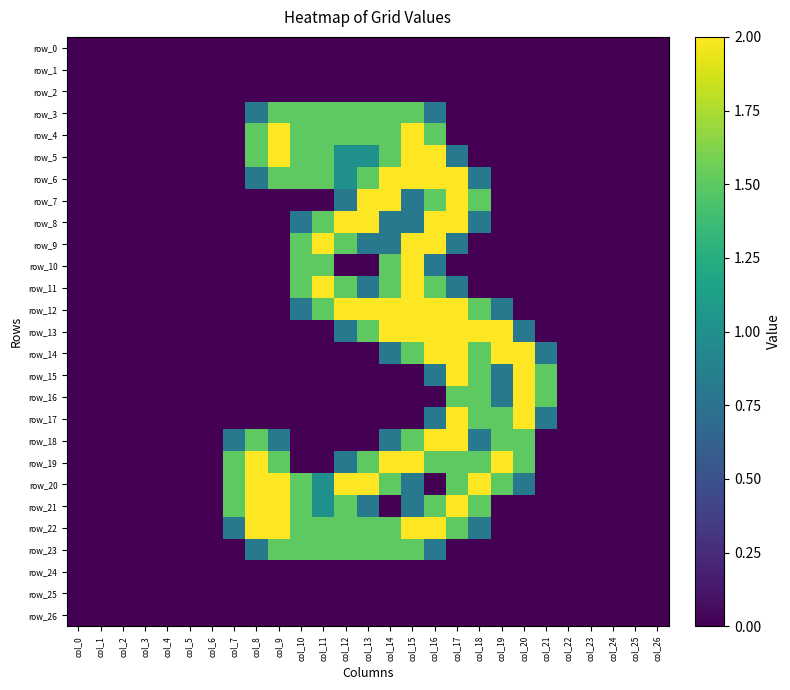

Reading right to left, what are all the values shown in this chart?

row_0: 0.0	0.0	0.0	0.0	0.0	0.0	0.0	0.0	0.0	0.0	0.0	0.0	0.0	0.0	0.0	0.0	0.0	0.0	0.0	0.0	0.0	0.0	0.0	0.0	0.0	0.0	0.0
row_1: 0.0	0.0	0.0	0.0	0.0	0.0	0.0	0.0	0.0	0.0	0.0	0.0	0.0	0.0	0.0	0.0	0.0	0.0	0.0	0.0	0.0	0.0	0.0	0.0	0.0	0.0	0.0
row_2: 0.0	0.0	0.0	0.0	0.0	0.0	0.0	0.0	0.0	0.0	0.0	0.0	0.0	0.0	0.0	0.0	0.0	0.0	0.0	0.0	0.0	0.0	0.0	0.0	0.0	0.0	0.0
row_3: 0.0	0.0	0.0	0.0	0.0	0.0	0.0	0.0	0.0	0.0	0.8	1.5	1.5	1.5	1.5	1.5	1.5	1.5	0.8	0.0	0.0	0.0	0.0	0.0	0.0	0.0	0.0
row_4: 0.0	0.0	0.0	0.0	0.0	0.0	0.0	0.0	0.0	0.0	1.5	2.0	1.5	1.5	1.5	1.5	1.5	2.0	1.5	0.0	0.0	0.0	0.0	0.0	0.0	0.0	0.0
row_5: 0.0	0.0	0.0	0.0	0.0	0.0	0.0	0.0	0.0	0.8	2.0	2.0	1.5	1.0	1.0	1.5	1.5	2.0	1.5	0.0	0.0	0.0	0.0	0.0	0.0	0.0	0.0
row_6: 0.0	0.0	0.0	0.0	0.0	0.0	0.0	0.0	0.8	2.0	2.0	2.0	2.0	1.5	1.0	1.5	1.5	1.5	0.8	0.0	0.0	0.0	0.0	0.0	0.0	0.0	0.0
row_7: 0.0	0.0	0.0	0.0	0.0	0.0	0.0	0.0	1.5	2.0	1.5	0.8	2.0	2.0	0.8	0.0	0.0	0.0	0.0	0.0	0.0	0.0	0.0	0.0	0.0	0.0	0.0
row_8: 0.0	0.0	0.0	0.0	0.0	0.0	0.0	0.0	0.8	2.0	2.0	0.8	0.8	2.0	2.0	1.5	0.8	0.0	0.0	0.0	0.0	0.0	0.0	0.0	0.0	0.0	0.0
row_9: 0.0	0.0	0.0	0.0	0.0	0.0	0.0	0.0	0.0	0.8	2.0	2.0	0.8	0.8	1.5	2.0	1.5	0.0	0.0	0.0	0.0	0.0	0.0	0.0	0.0	0.0	0.0
row_10: 0.0	0.0	0.0	0.0	0.0	0.0	0.0	0.0	0.0	0.0	0.8	2.0	1.5	0.0	0.0	1.5	1.5	0.0	0.0	0.0	0.0	0.0	0.0	0.0	0.0	0.0	0.0
row_11: 0.0	0.0	0.0	0.0	0.0	0.0	0.0	0.0	0.0	0.8	1.5	2.0	1.5	0.8	1.5	2.0	1.5	0.0	0.0	0.0	0.0	0.0	0.0	0.0	0.0	0.0	0.0
row_12: 0.0	0.0	0.0	0.0	0.0	0.0	0.0	0.8	1.5	2.0	2.0	2.0	2.0	2.0	2.0	1.5	0.8	0.0	0.0	0.0	0.0	0.0	0.0	0.0	0.0	0.0	0.0
row_13: 0.0	0.0	0.0	0.0	0.0	0.0	0.8	2.0	2.0	2.0	2.0	2.0	2.0	1.5	0.8	0.0	0.0	0.0	0.0	0.0	0.0	0.0	0.0	0.0	0.0	0.0	0.0
row_14: 0.0	0.0	0.0	0.0	0.0	0.8	2.0	2.0	1.5	2.0	2.0	1.5	0.8	0.0	0.0	0.0	0.0	0.0	0.0	0.0	0.0	0.0	0.0	0.0	0.0	0.0	0.0
row_15: 0.0	0.0	0.0	0.0	0.0	1.5	2.0	0.8	1.5	2.0	0.8	0.0	0.0	0.0	0.0	0.0	0.0	0.0	0.0	0.0	0.0	0.0	0.0	0.0	0.0	0.0	0.0
row_16: 0.0	0.0	0.0	0.0	0.0	1.5	2.0	0.8	1.5	1.5	0.0	0.0	0.0	0.0	0.0	0.0	0.0	0.0	0.0	0.0	0.0	0.0	0.0	0.0	0.0	0.0	0.0
row_17: 0.0	0.0	0.0	0.0	0.0	0.8	2.0	1.5	1.5	2.0	0.8	0.0	0.0	0.0	0.0	0.0	0.0	0.0	0.0	0.0	0.0	0.0	0.0	0.0	0.0	0.0	0.0
row_18: 0.0	0.0	0.0	0.0	0.0	0.0	1.5	1.5	0.8	2.0	2.0	1.5	0.8	0.0	0.0	0.0	0.0	0.8	1.5	0.8	0.0	0.0	0.0	0.0	0.0	0.0	0.0
row_19: 0.0	0.0	0.0	0.0	0.0	0.0	1.5	2.0	1.5	1.5	1.5	2.0	2.0	1.5	0.8	0.0	0.0	1.5	2.0	1.5	0.0	0.0	0.0	0.0	0.0	0.0	0.0
row_20: 0.0	0.0	0.0	0.0	0.0	0.0	0.8	1.5	2.0	1.5	0.0	0.8	1.5	2.0	2.0	1.0	1.5	2.0	2.0	1.5	0.0	0.0	0.0	0.0	0.0	0.0	0.0
row_21: 0.0	0.0	0.0	0.0	0.0	0.0	0.0	0.0	1.5	2.0	1.5	0.8	0.0	0.8	1.5	1.0	1.5	2.0	2.0	1.5	0.0	0.0	0.0	0.0	0.0	0.0	0.0
row_22: 0.0	0.0	0.0	0.0	0.0	0.0	0.0	0.0	0.8	1.5	2.0	2.0	1.5	1.5	1.5	1.5	1.5	2.0	2.0	0.8	0.0	0.0	0.0	0.0	0.0	0.0	0.0
row_23: 0.0	0.0	0.0	0.0	0.0	0.0	0.0	0.0	0.0	0.0	0.8	1.5	1.5	1.5	1.5	1.5	1.5	1.5	0.8	0.0	0.0	0.0	0.0	0.0	0.0	0.0	0.0
row_24: 0.0	0.0	0.0	0.0	0.0	0.0	0.0	0.0	0.0	0.0	0.0	0.0	0.0	0.0	0.0	0.0	0.0	0.0	0.0	0.0	0.0	0.0	0.0	0.0	0.0	0.0	0.0
row_25: 0.0	0.0	0.0	0.0	0.0	0.0	0.0	0.0	0.0	0.0	0.0	0.0	0.0	0.0	0.0	0.0	0.0	0.0	0.0	0.0	0.0	0.0	0.0	0.0	0.0	0.0	0.0
row_26: 0.0	0.0	0.0	0.0	0.0	0.0	0.0	0.0	0.0	0.0	0.0	0.0	0.0	0.0	0.0	0.0	0.0	0.0	0.0	0.0	0.0	0.0	0.0	0.0	0.0	0.0	0.0